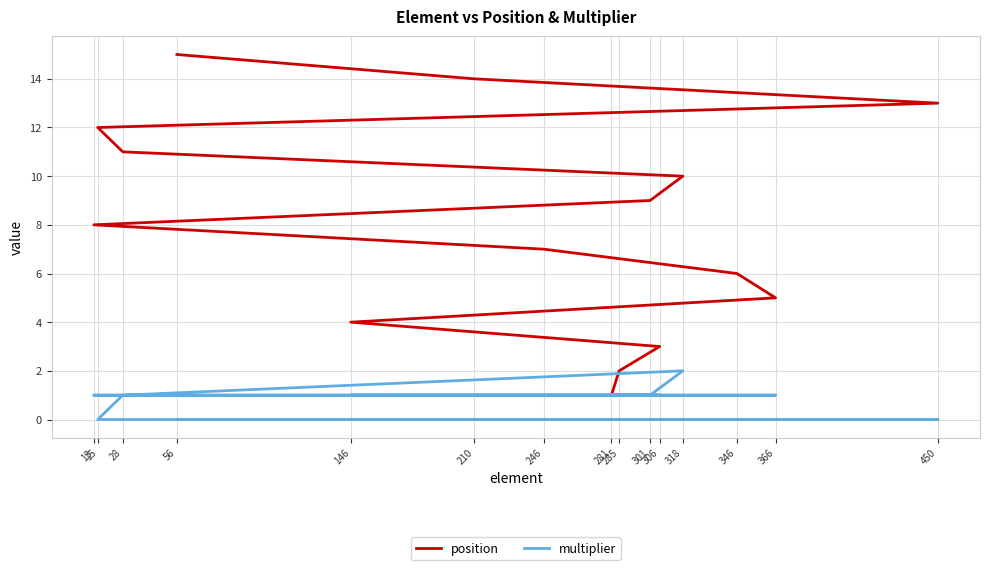

True or false: multiplier and position intersect in this chart.

False